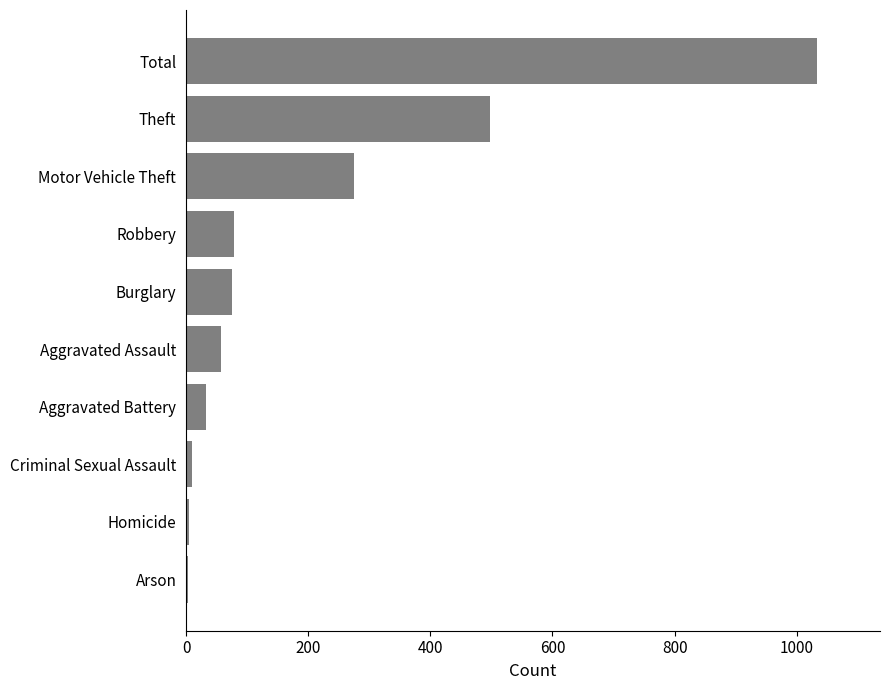

What is the maximum value shown in the chart?

1033